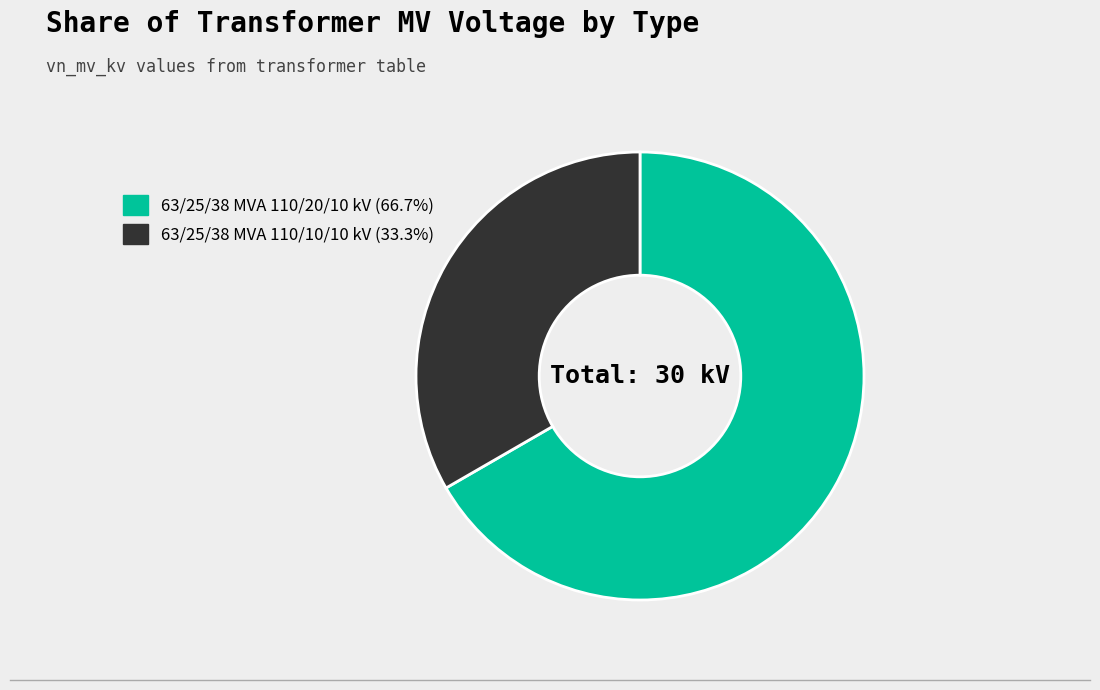

Do 63/25/38 MVA 110/10/10 kV and 63/25/38 MVA 110/20/10 kV together represent more than half of the pie?

Yes